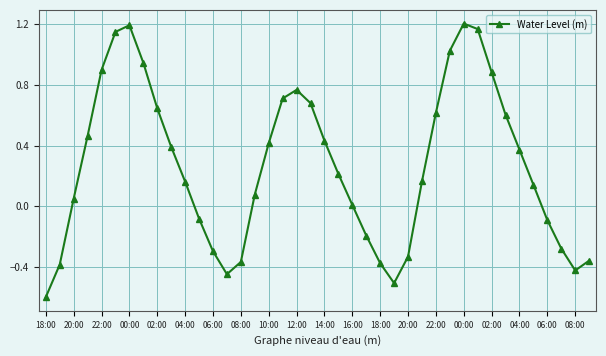

How many points are lower than both their immediate neighbors (excluding endpoints)?

3